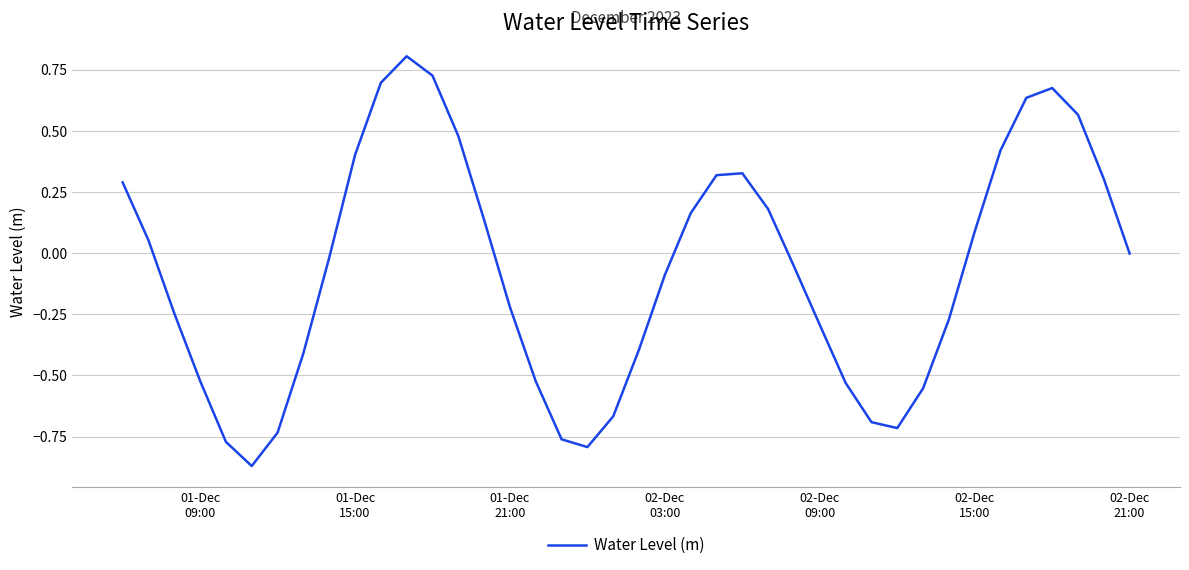

What is the difference between the maximum and minimum values?

1.7